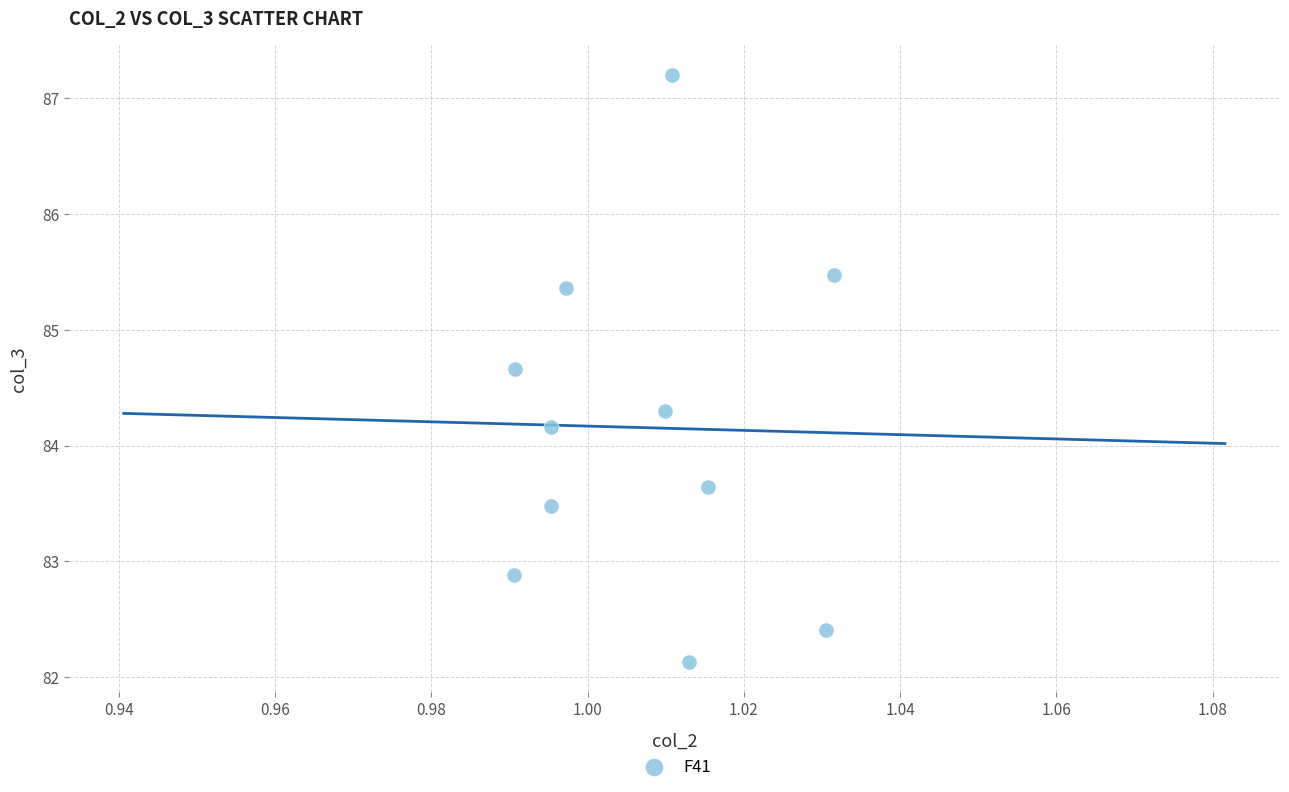

What is the average Y value?

84.2